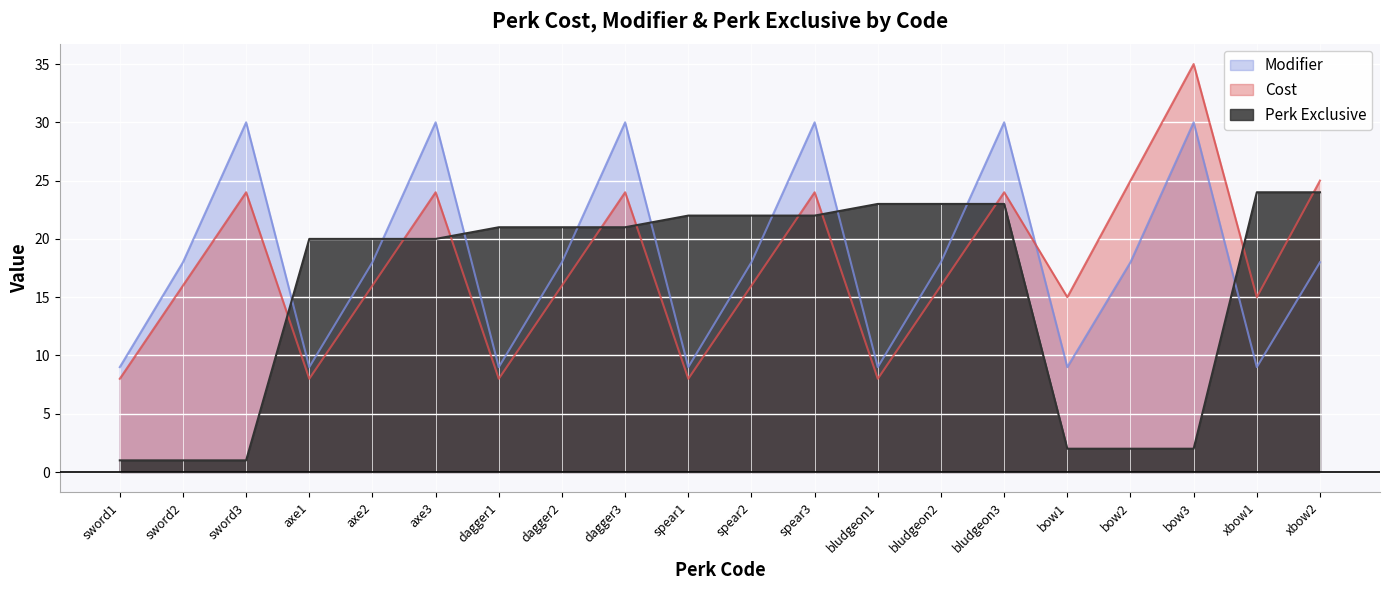

What is the maximum value shown in the chart?

35